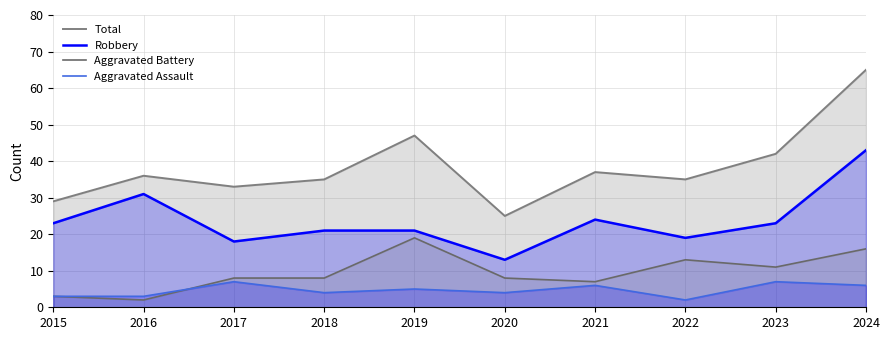

What value does the Aggravated Assault series have at 2020?

4